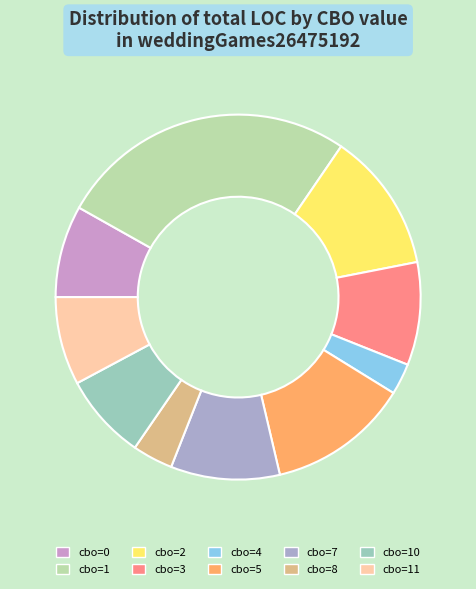

Is the sum of cbo=4 and cbo=11 greater than half?

No